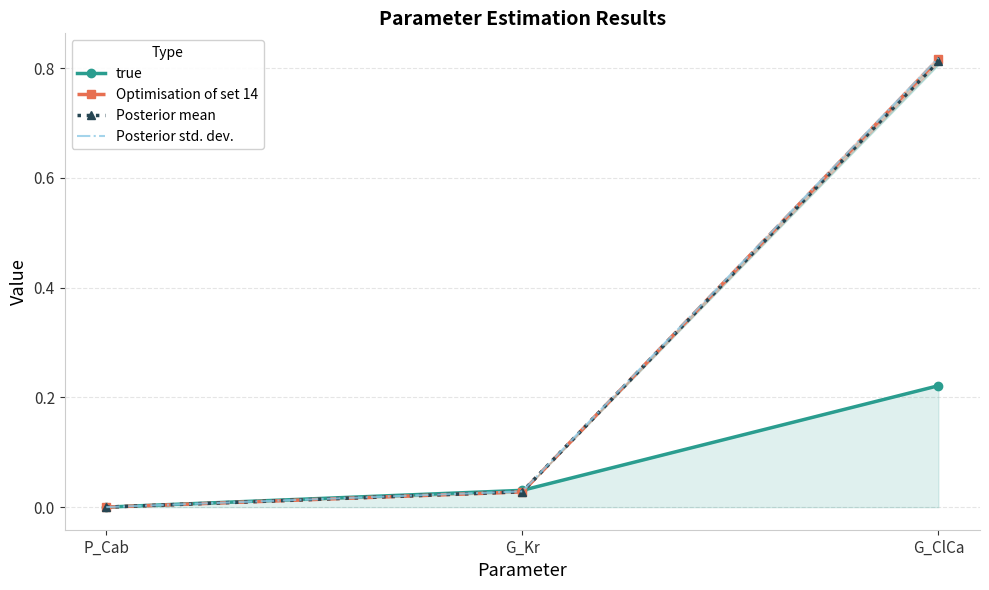

The Posterior std. dev. series shows 0.0 at P_Cab. True or false?

False